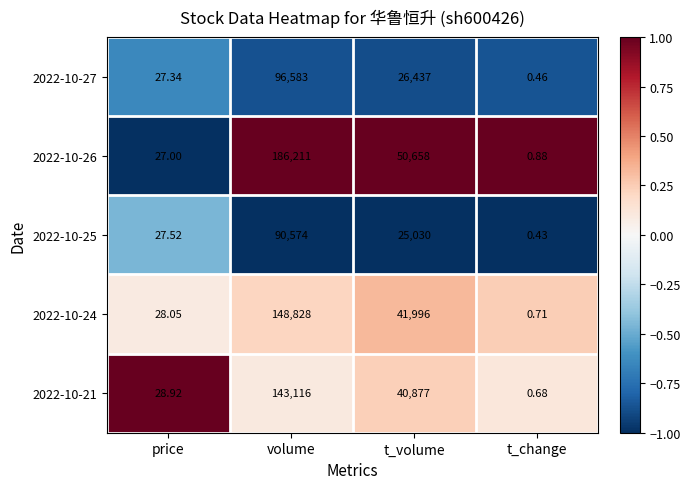

At which label does 2022-10-21 reach its minimum?

t_change